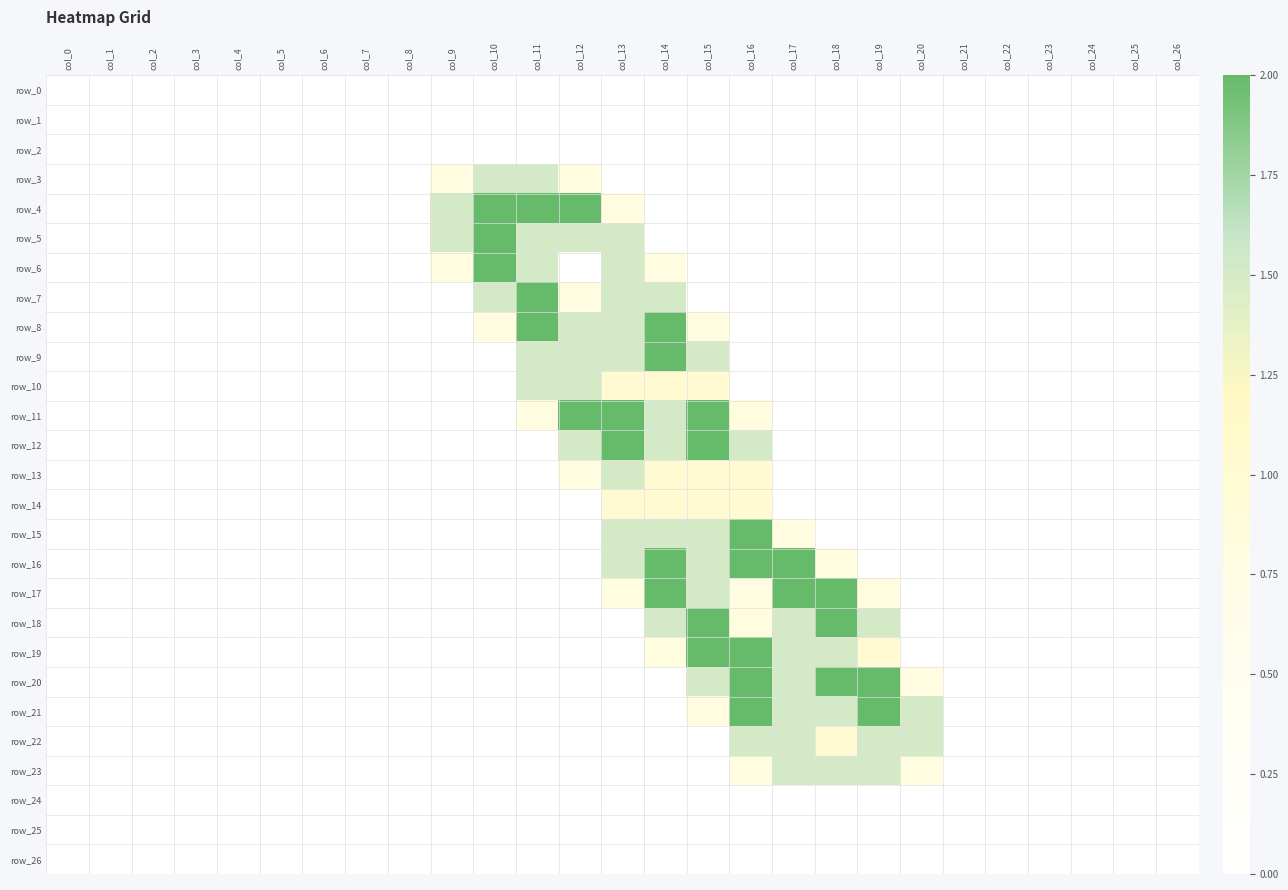

How many positive values does the row_23 series have?

5